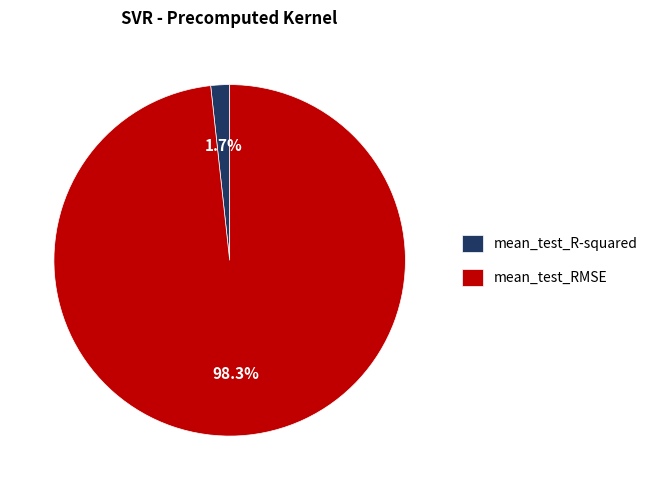

Between mean_test_RMSE and mean_test_R-squared, which is larger?

mean_test_RMSE